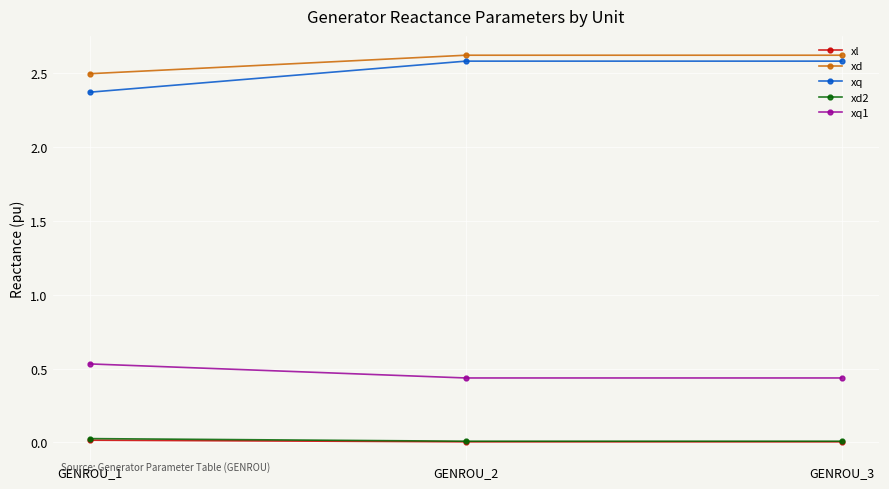

Is this an area chart (filled region under the line)?

No